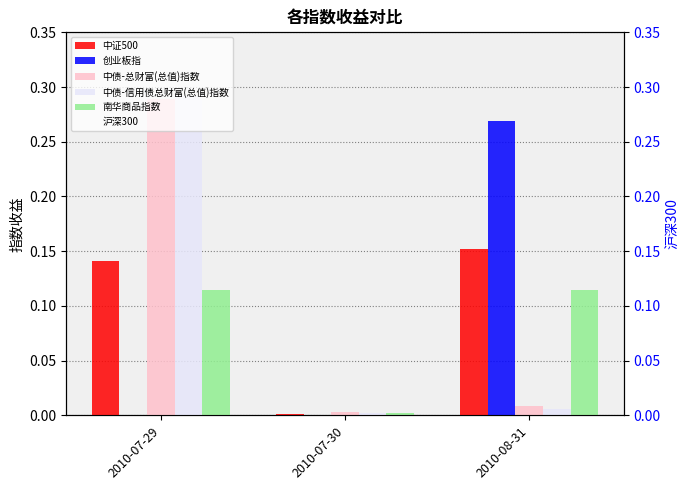

What position from the left is 2010-07-29?

1